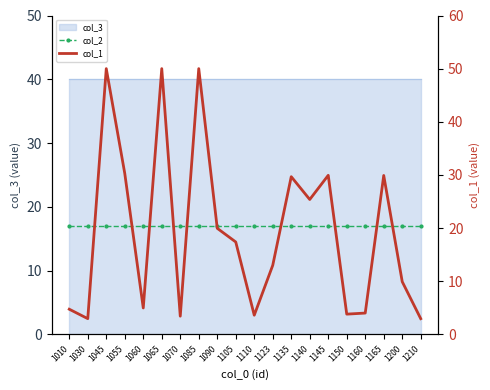

Which has a higher value, 1145 or 1135?

1145